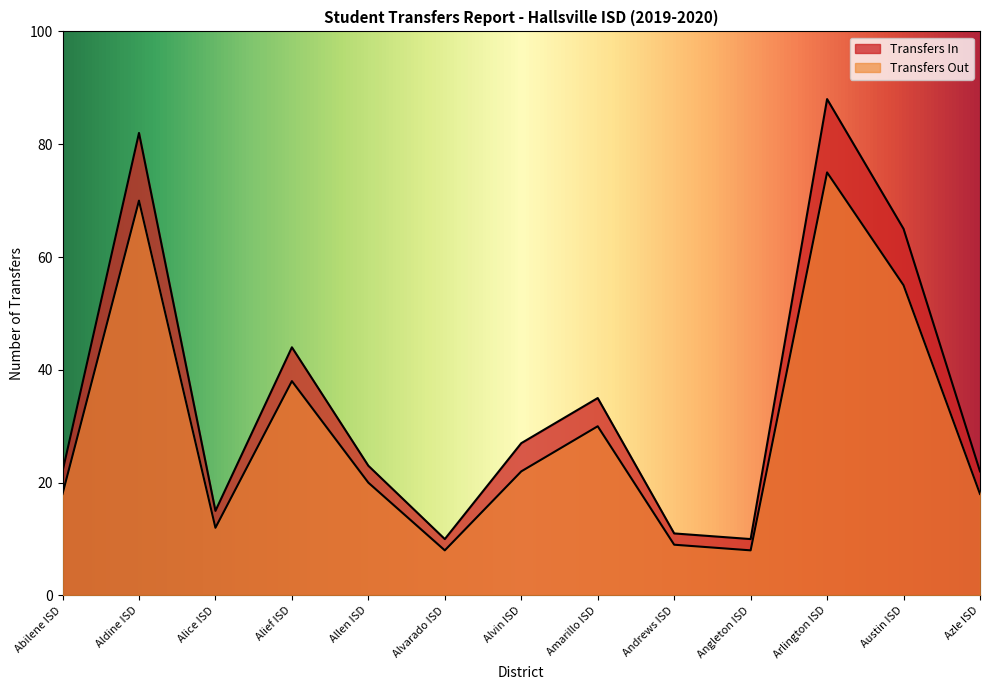

The value of Transfers Out at Andrews ISD is 9. True or false?

True